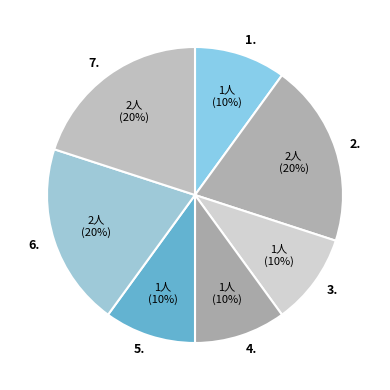

True or false: 4. accounts for 17% of the total.

False